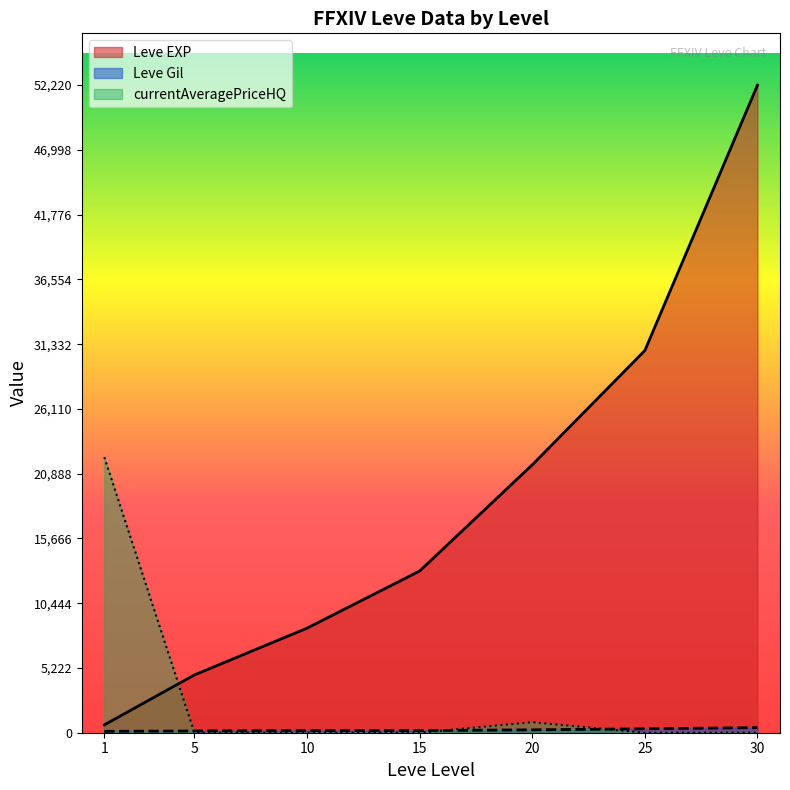

What is the sum of all Leve Gil values?

1557.0